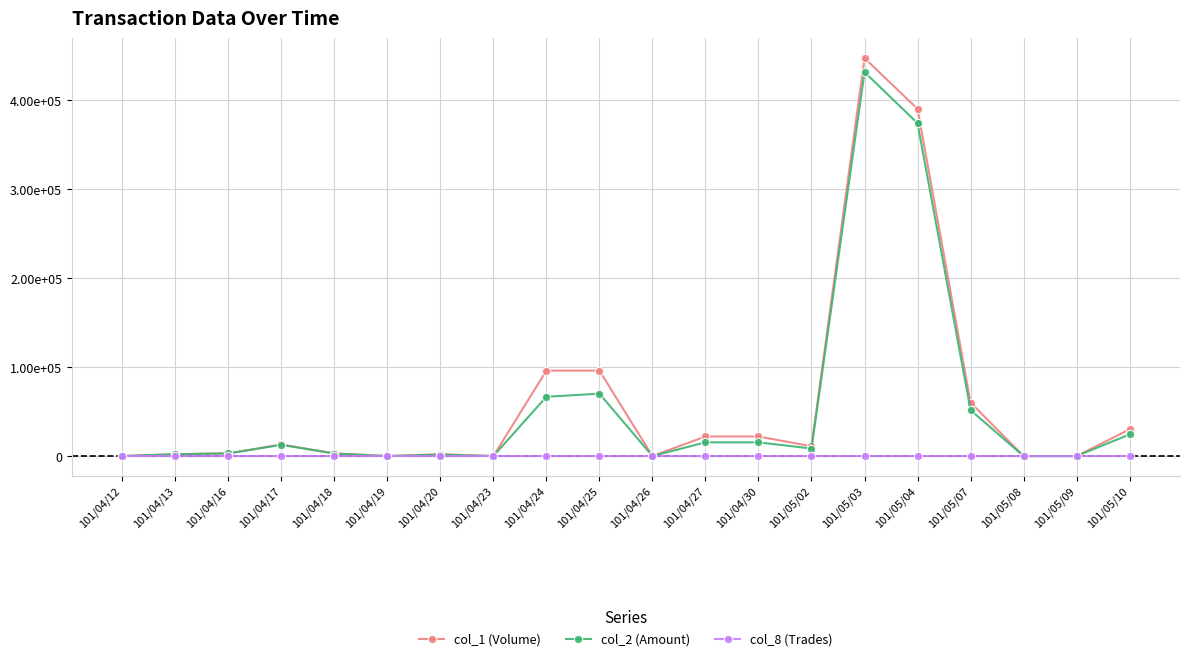

Does the chart display data point markers on the line(s)?

Yes